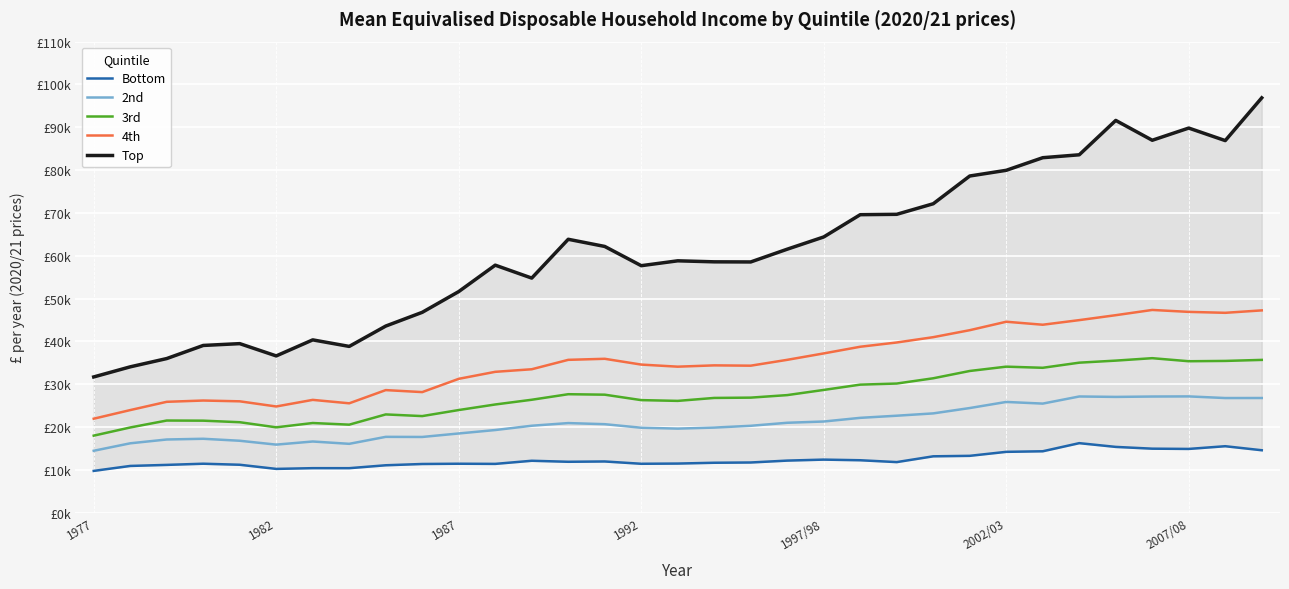

How many values in the Top series exceed 58811?

16